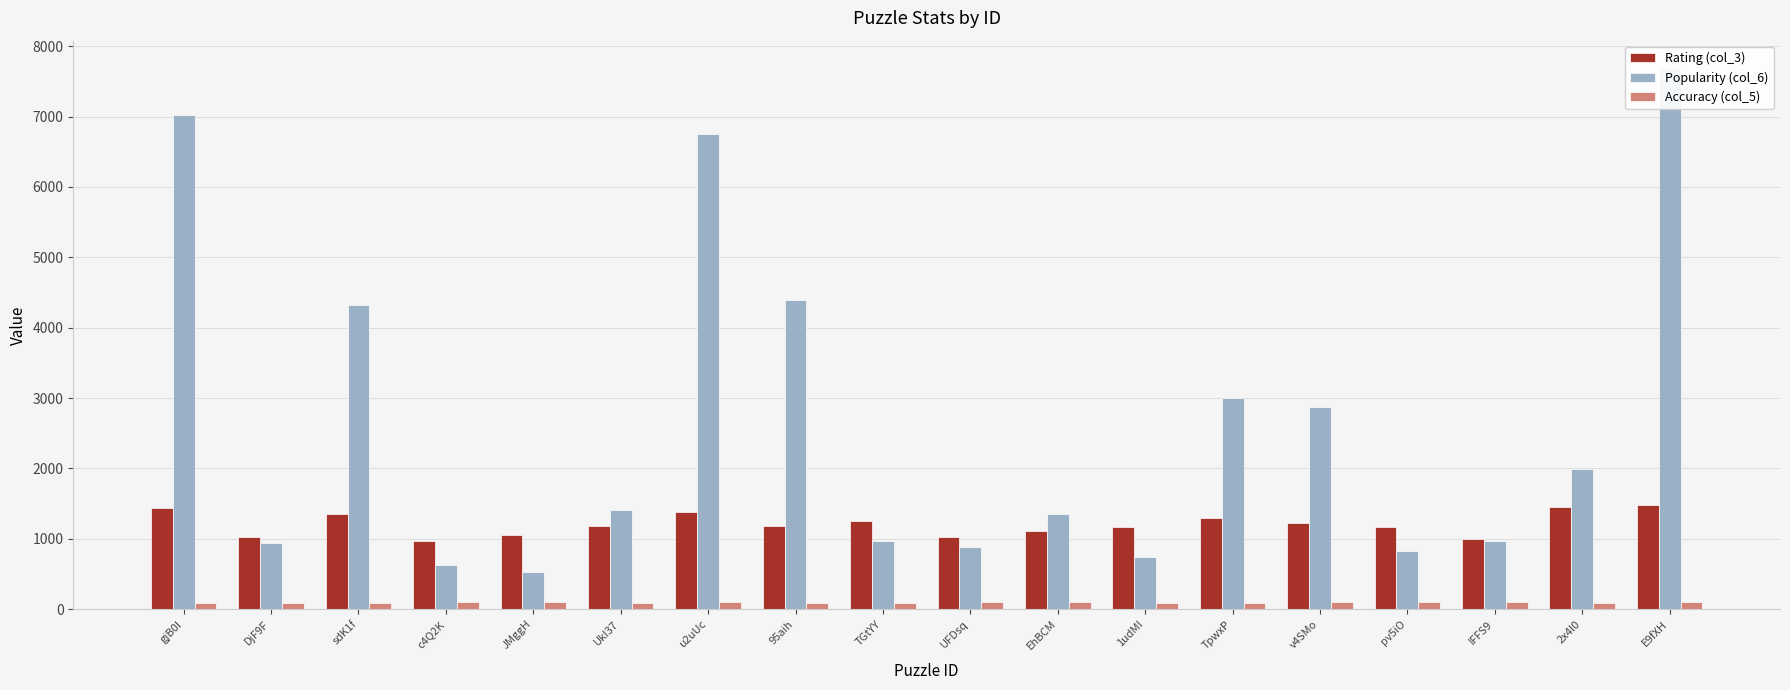

Does the chart contain any negative values?

No